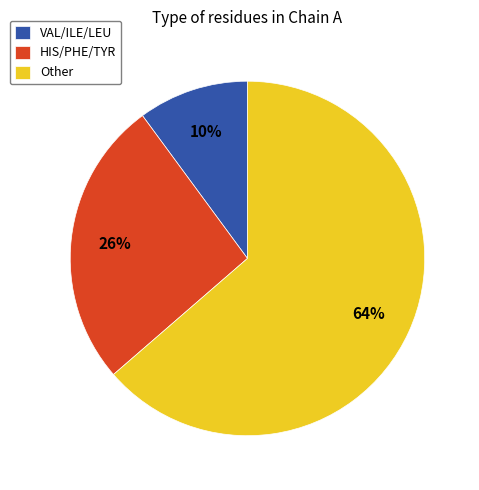

To the nearest percent, what is the difference between the largest and smallest slice percentages?

54%